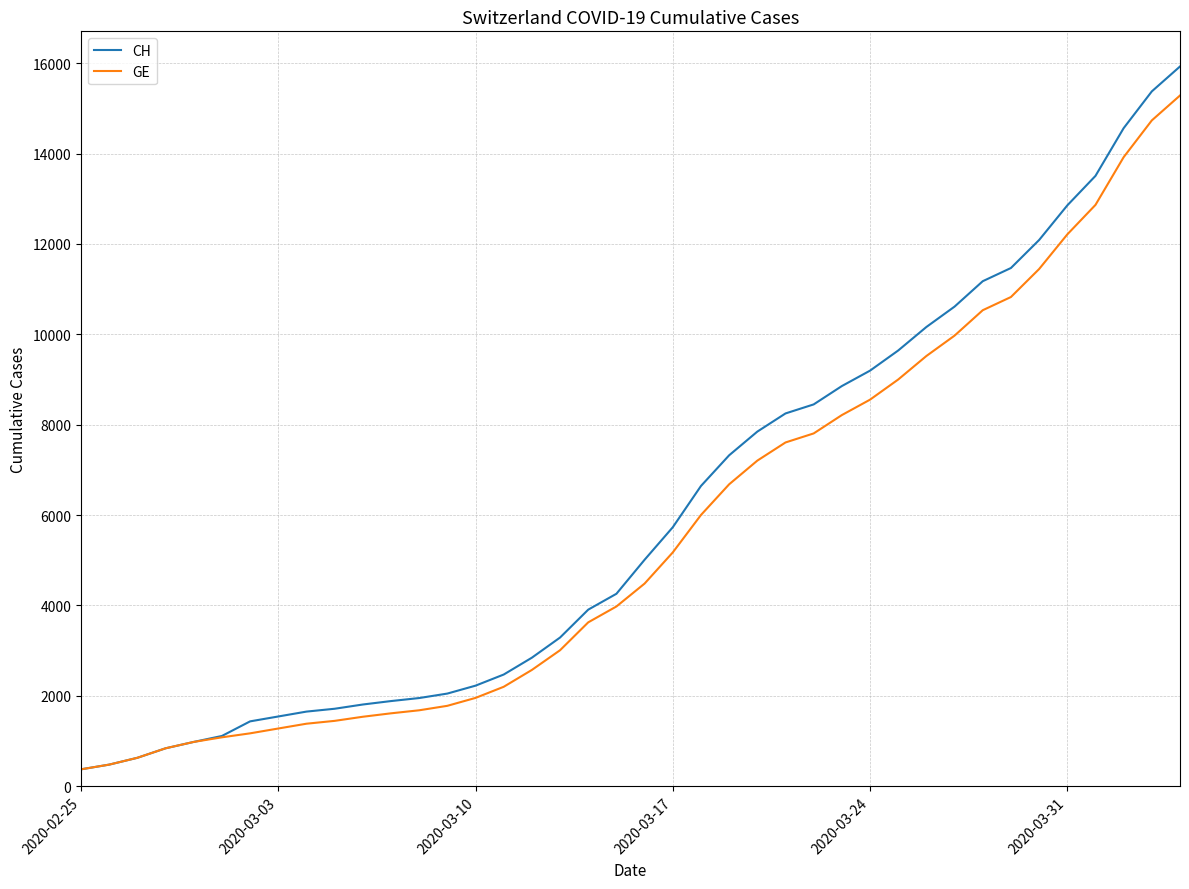

What is the minimum value for GE?

375